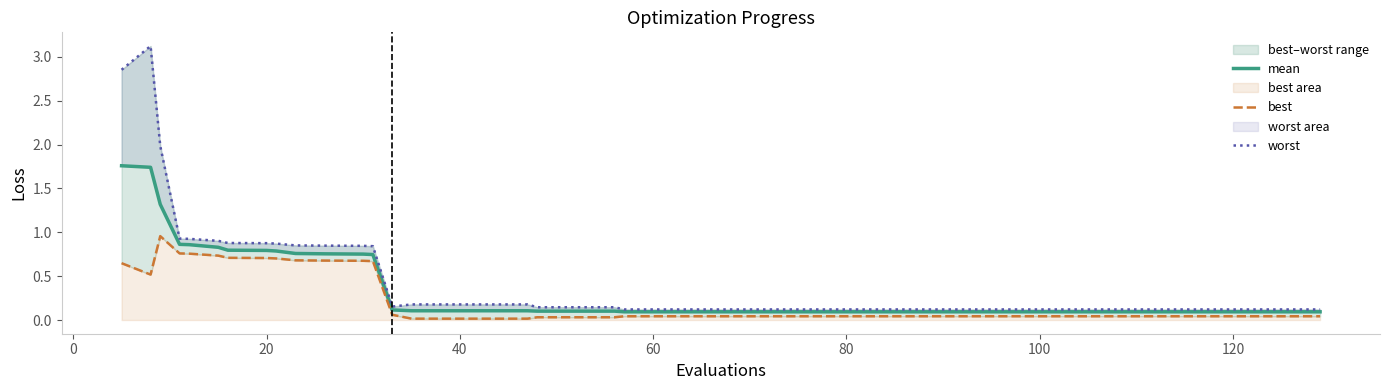

How many series are shown in this chart?

3